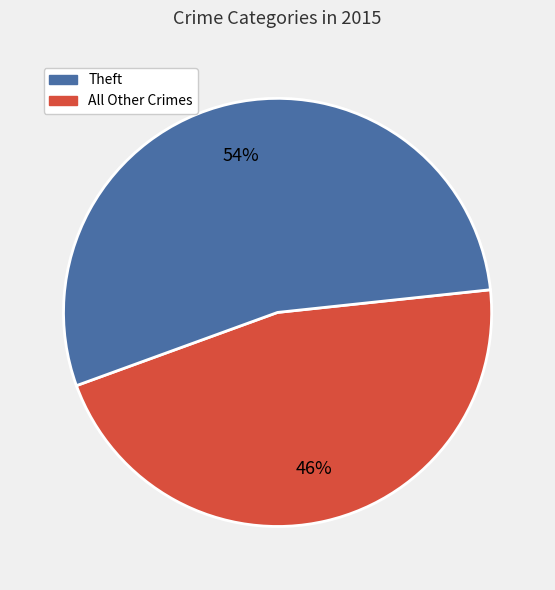

Does any single category account for the majority?

Yes